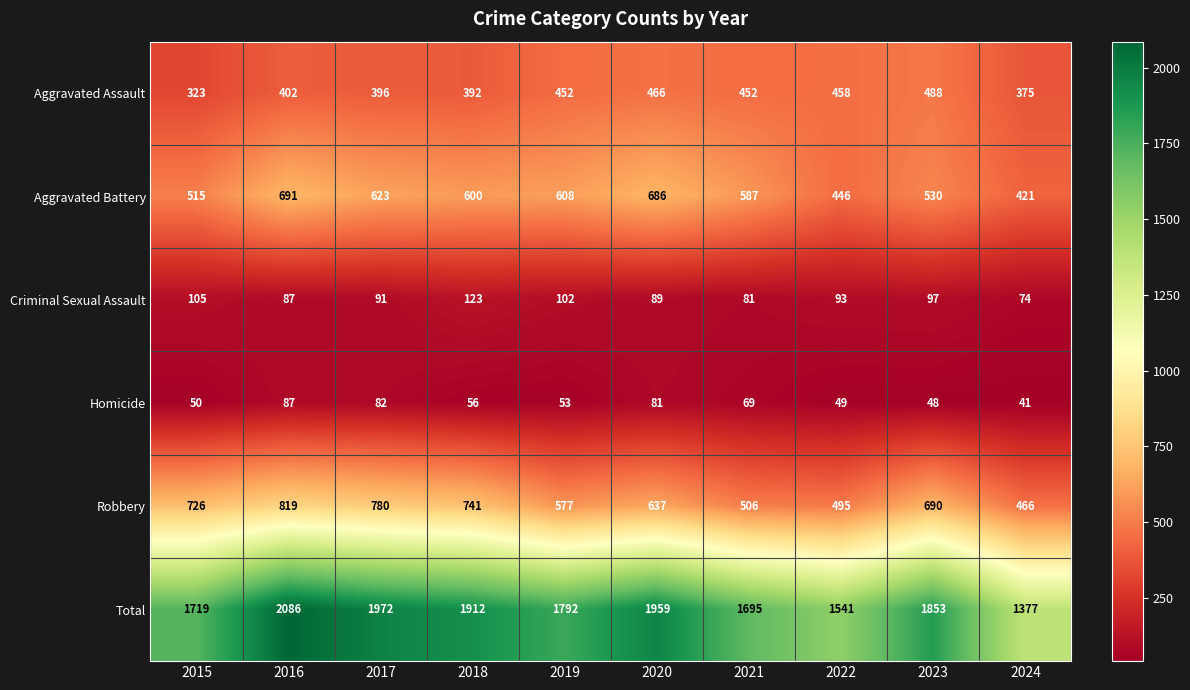

At how many categories does at least one series exceed 1511?

9